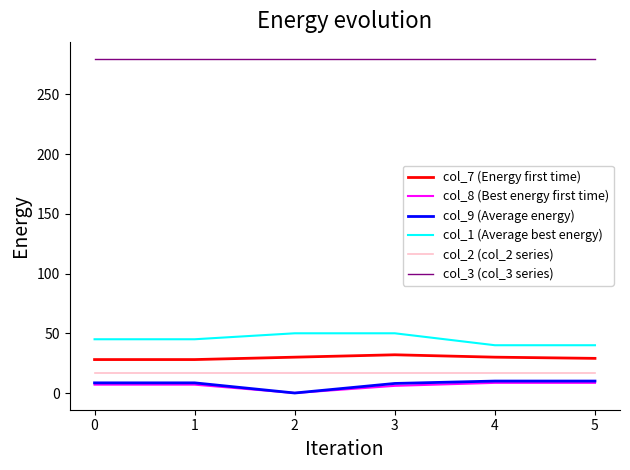

What is the spread (max minus min) of values at 0?

273.0